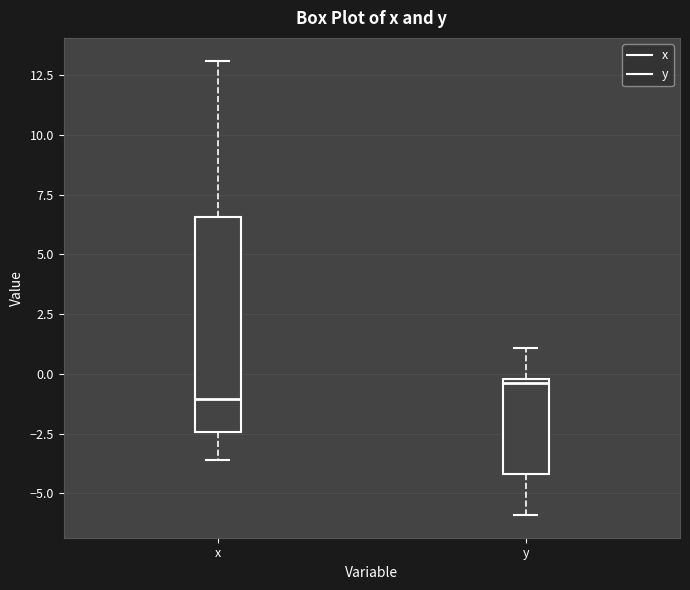

Which box has the highest median line?

y